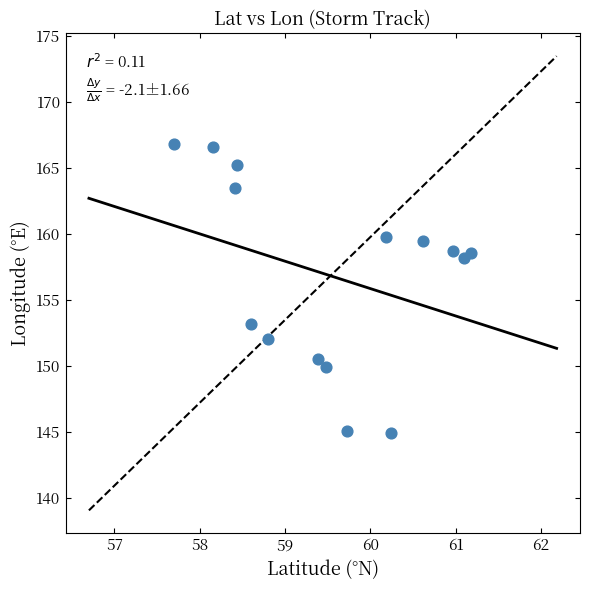

What Y value in the scatter plot is closest to 155?

153.2